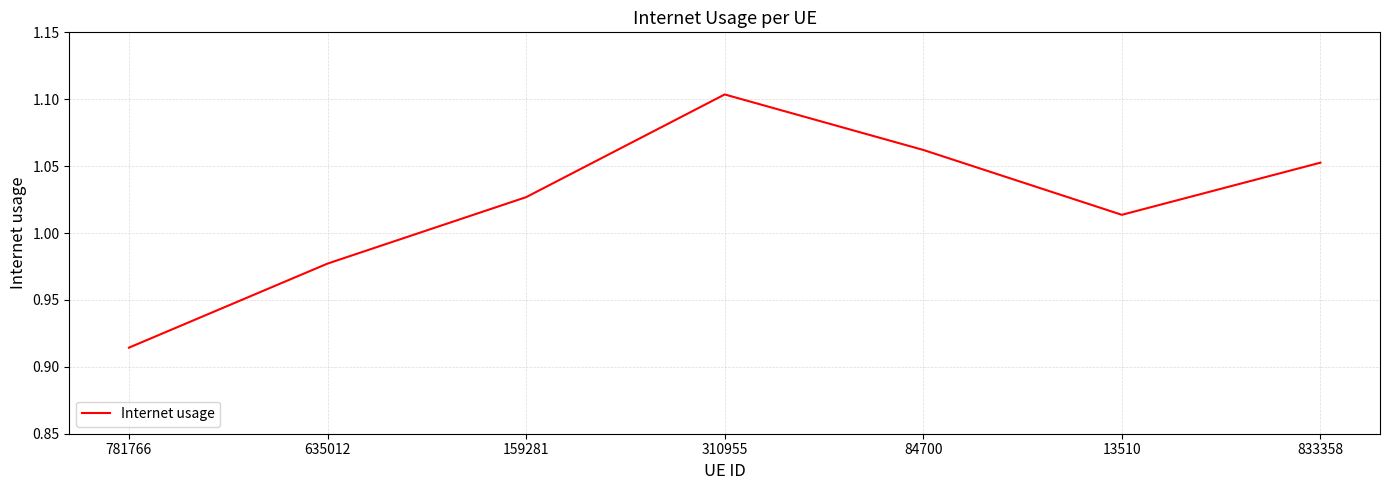

What position from the left is 84700?

5